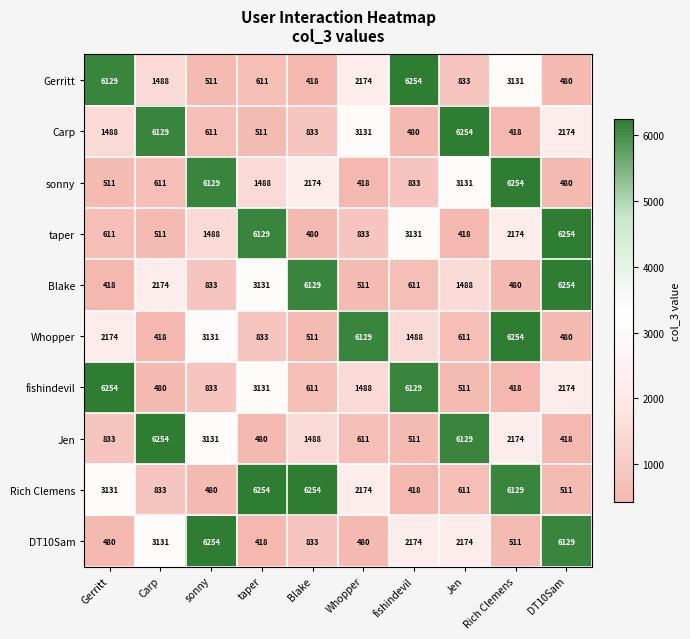

What is the highest value of the Blake series?

6254